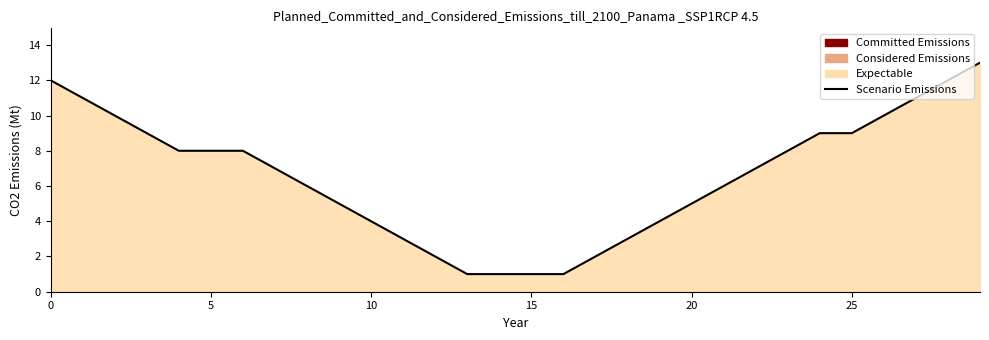

How many values are below 7?

14